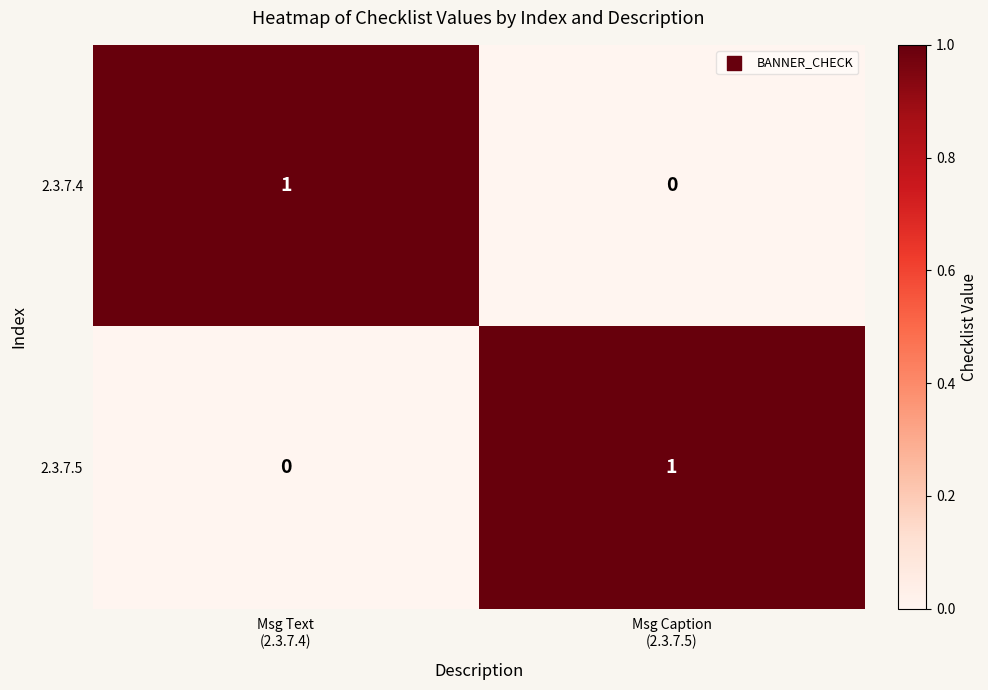

Reading right to left, transcribe all the data shown in this chart.

2.3.7.4: 0	1
2.3.7.5: 1	0